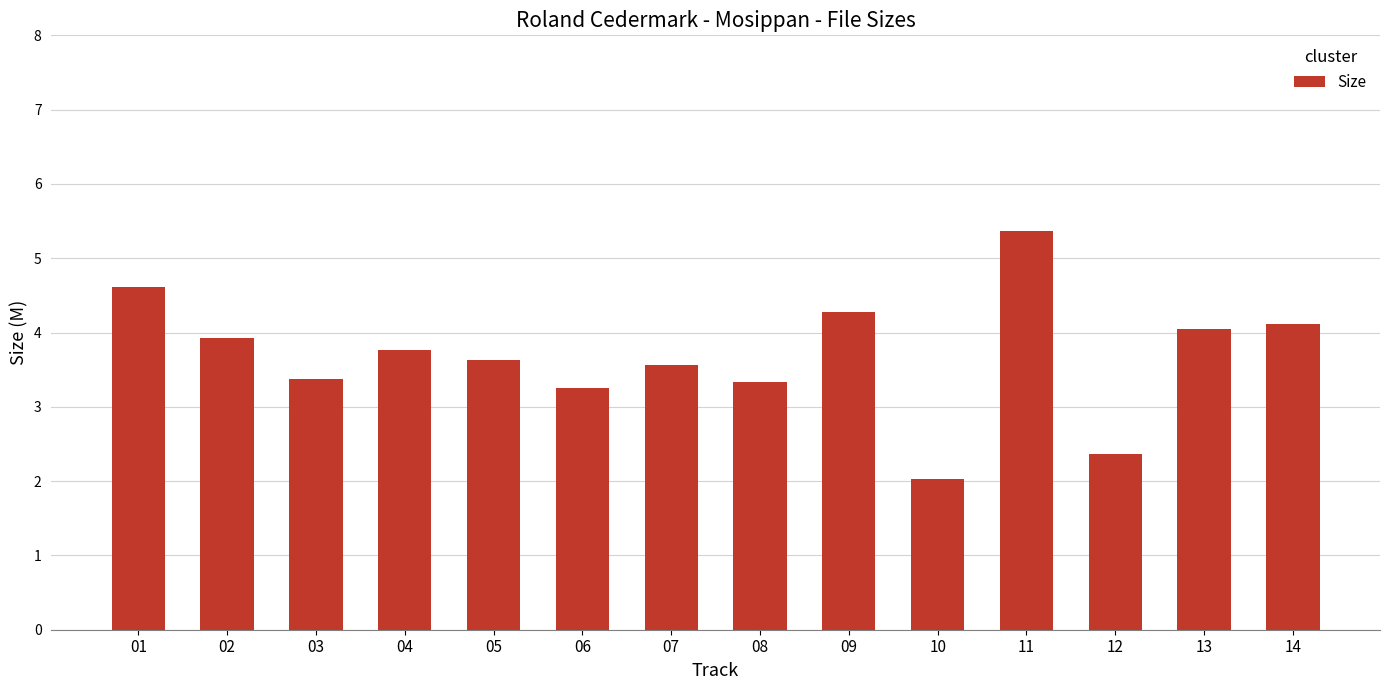

Which category has the highest value across all series?

11